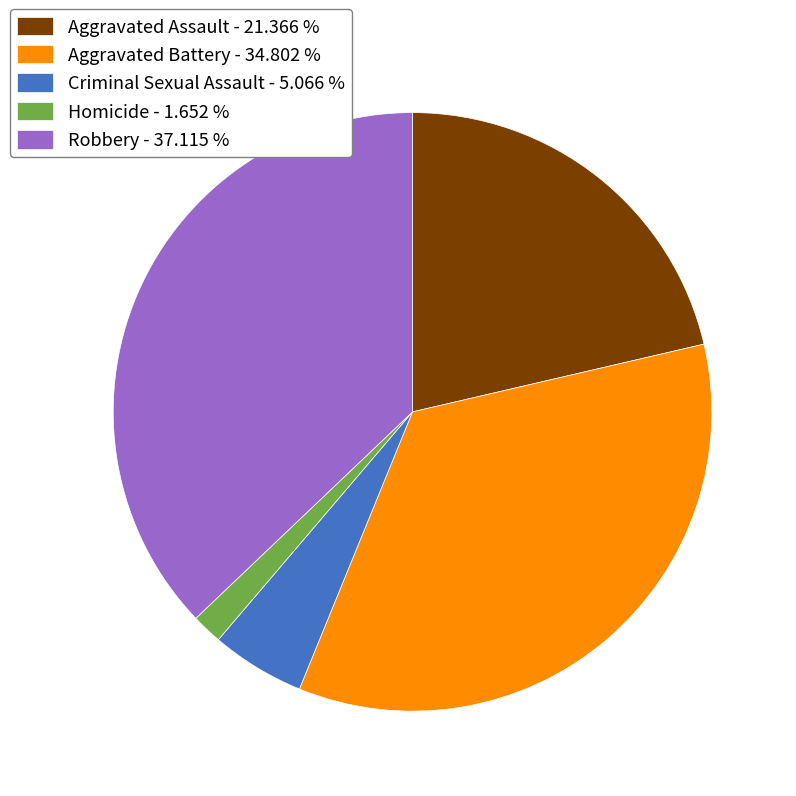

What is the ratio of the value at Aggravated Assault - 21.366 % to the value at Aggravated Battery - 34.802 %?

0.6